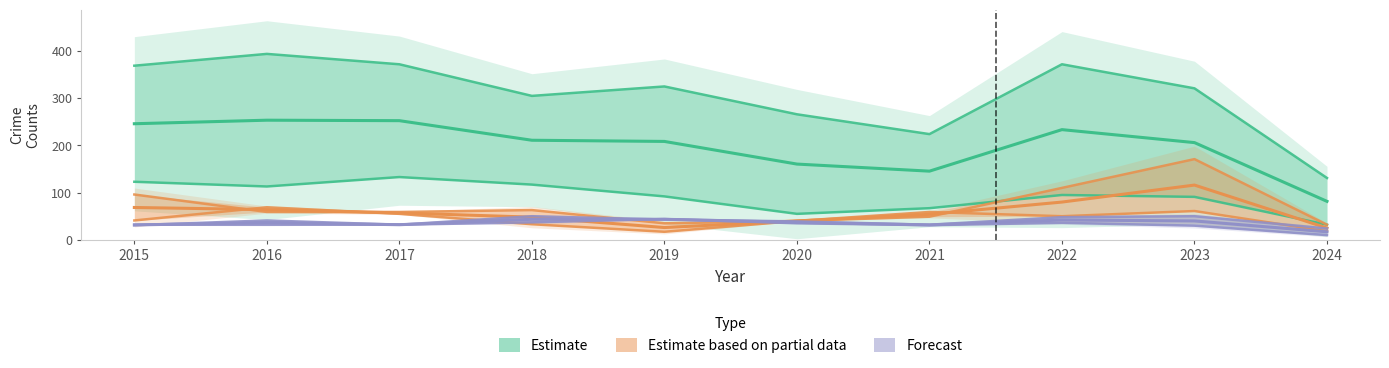

What is the maximum value shown in the chart?

394